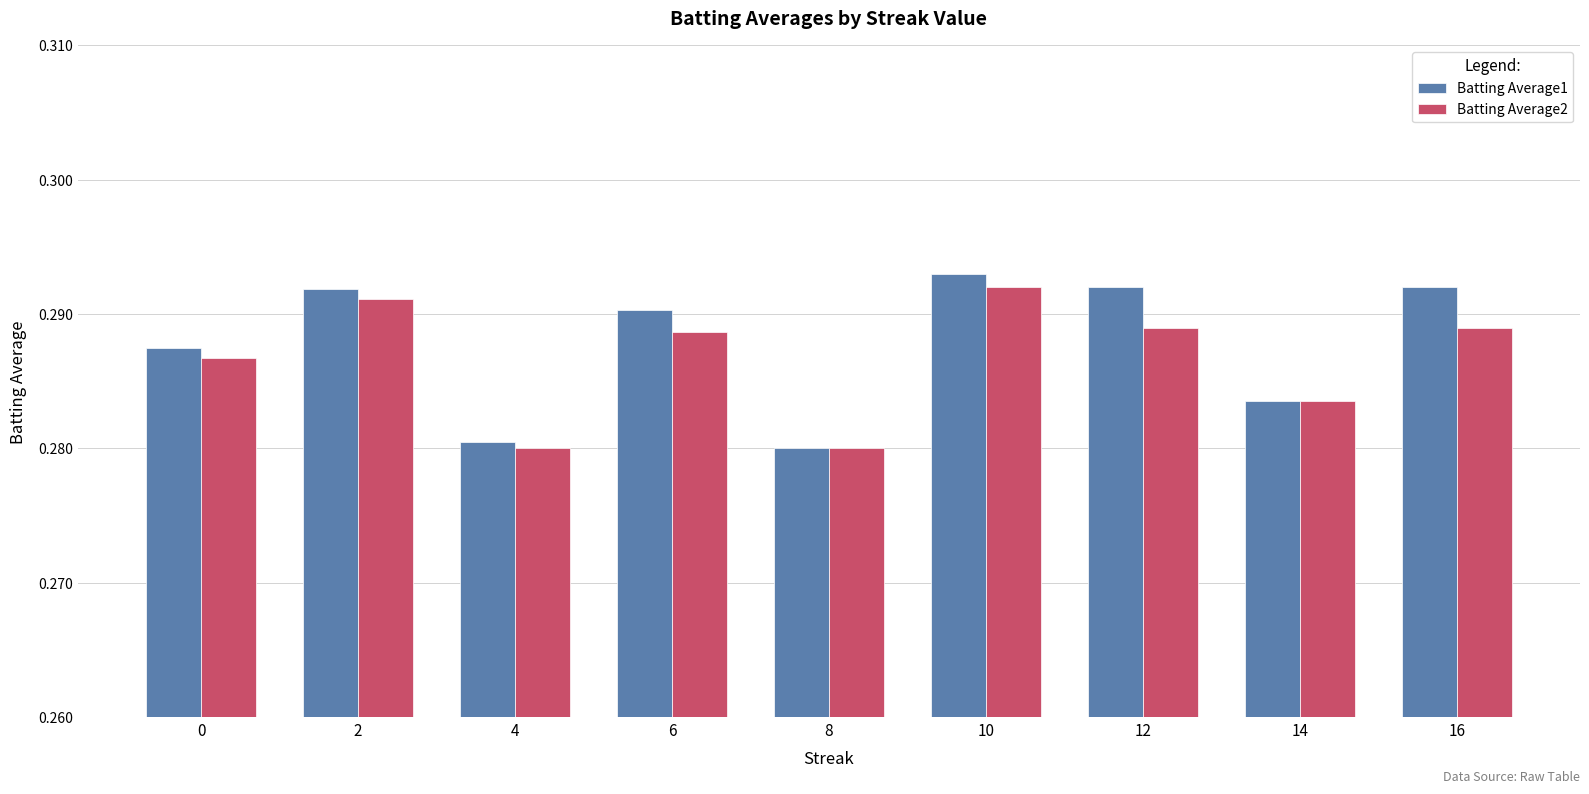

At which category is the sum across all series the highest?

10